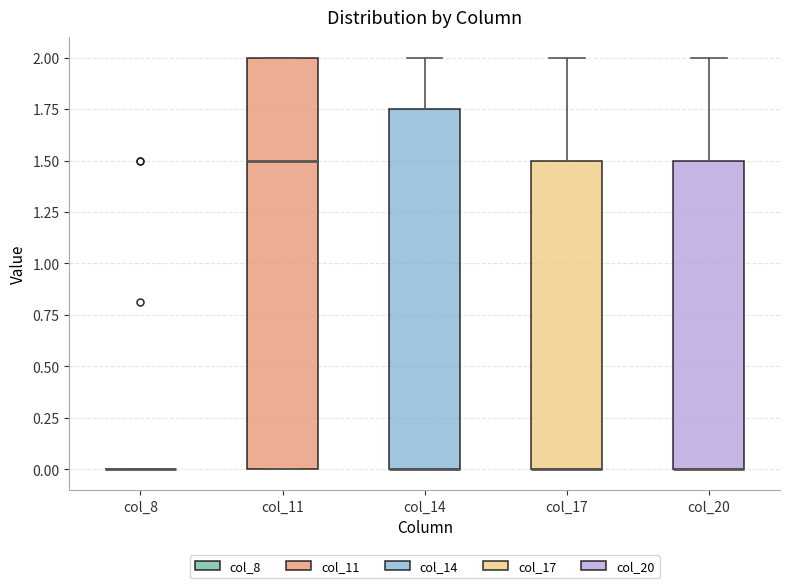

Where is the upper edge of the box for col_11 on the y-axis? The values are not printed on the chart, so give them approximately, as read against the axis.

2.00